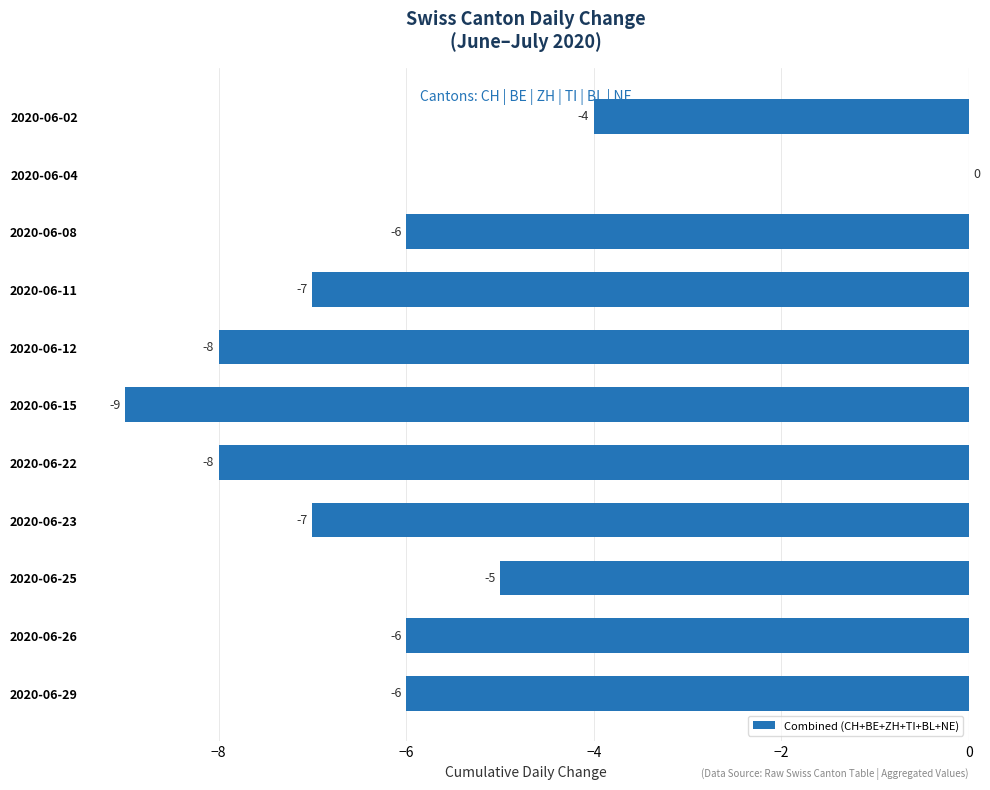

Where is the data nearest to the value -4?

2020-06-02